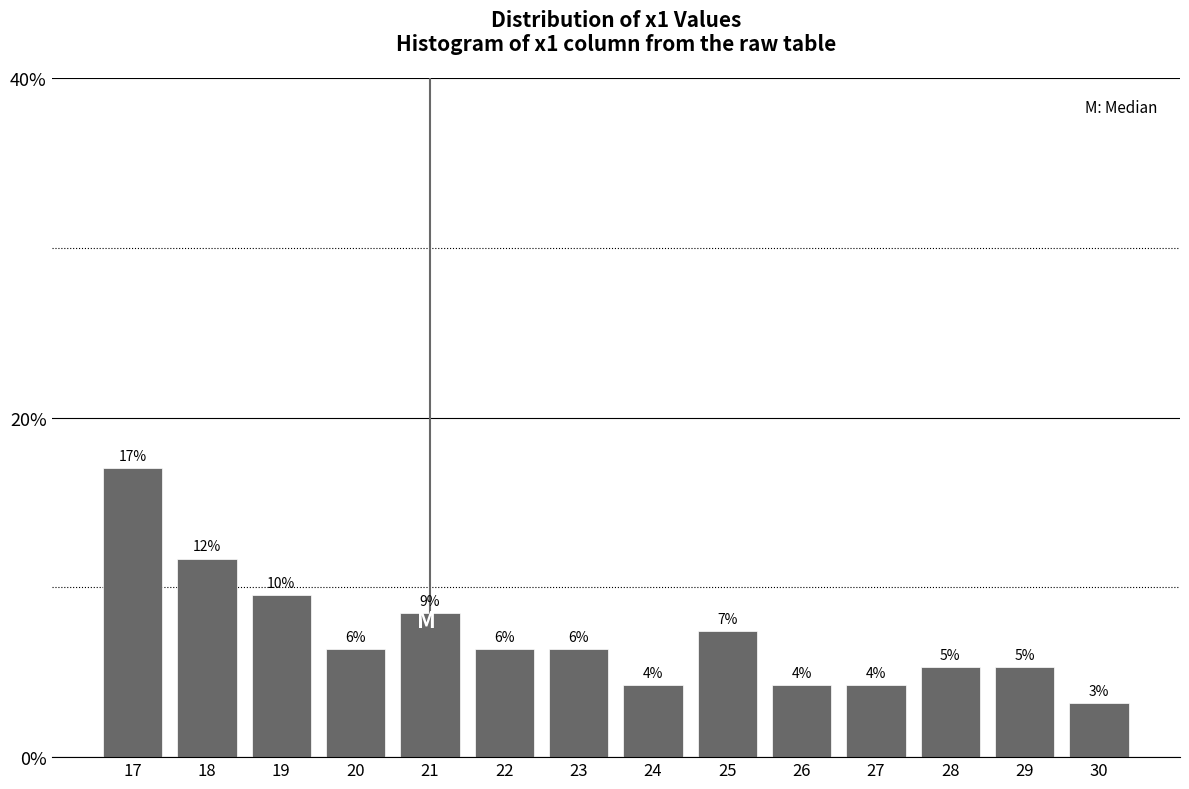

How many bars are there in total?

14